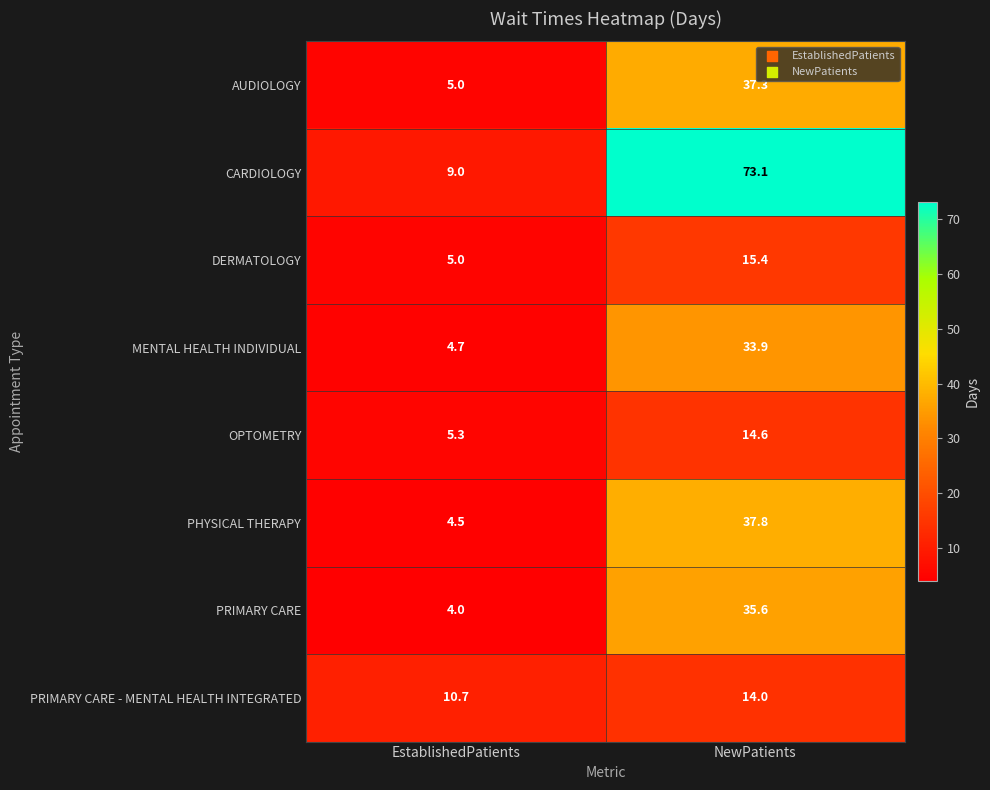

How many series are shown in this chart?

8